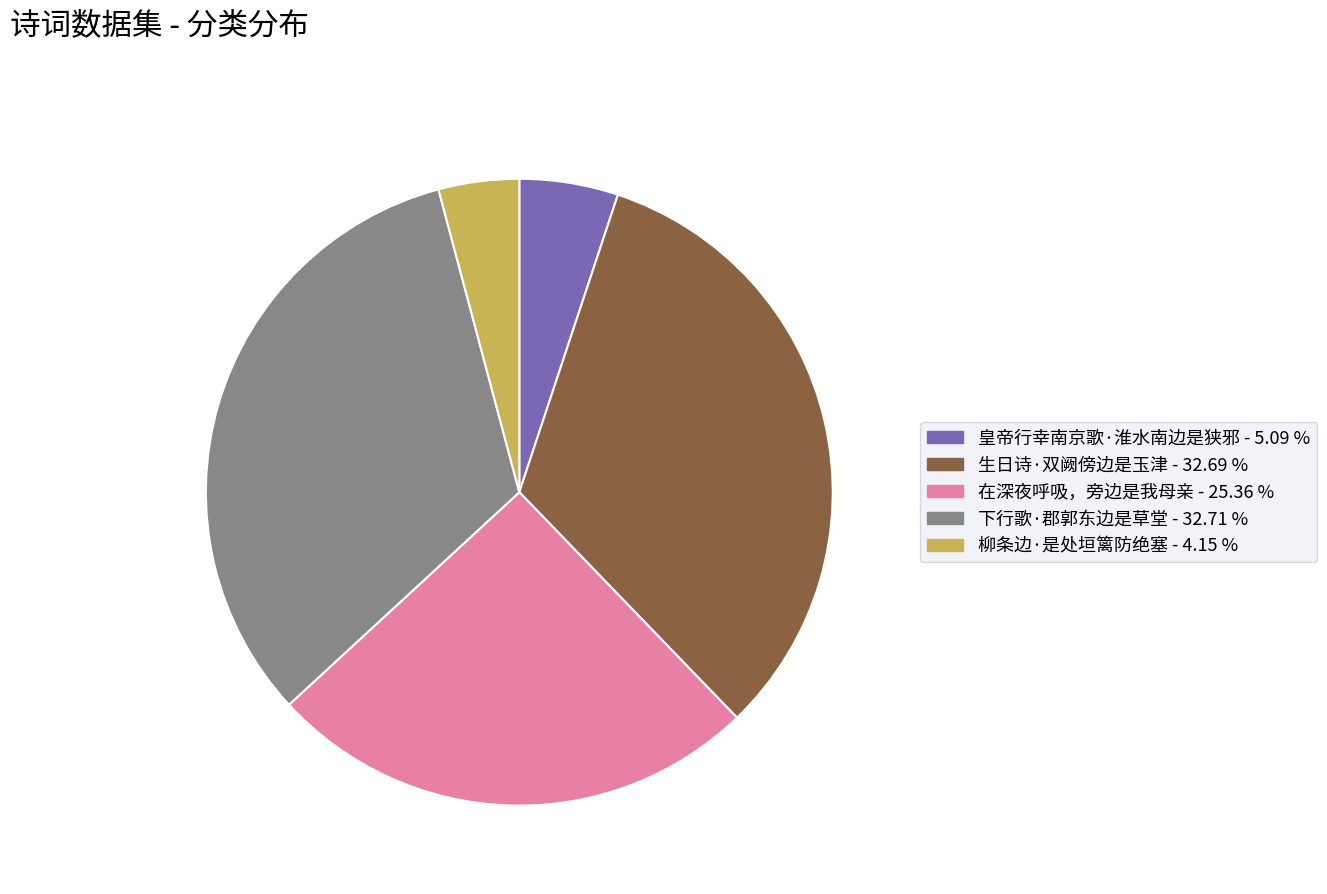

Between 柳条边·是处垣篱防绝塞 and 皇帝行幸南京歌·淮水南边是狭邪, which is larger?

皇帝行幸南京歌·淮水南边是狭邪